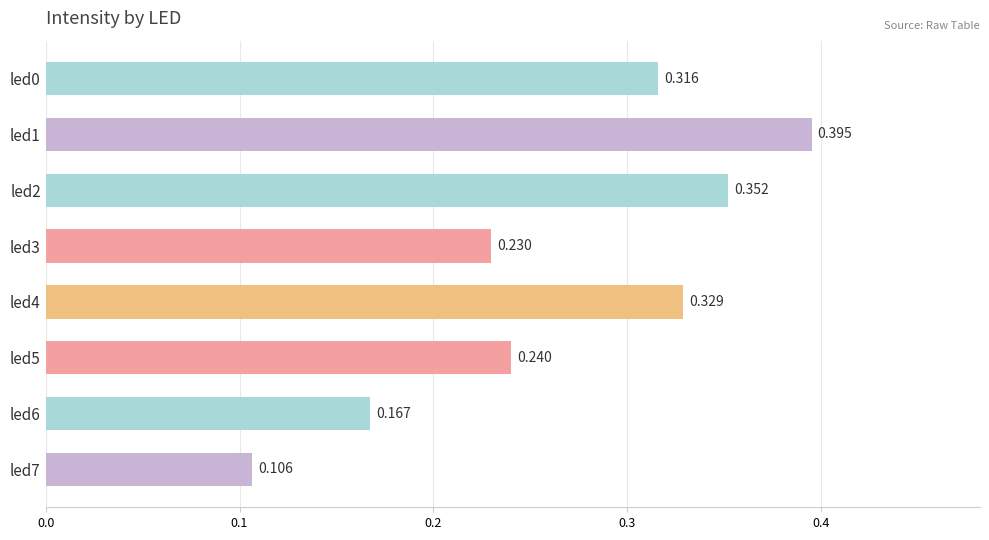

What is the smallest value displayed?

0.1